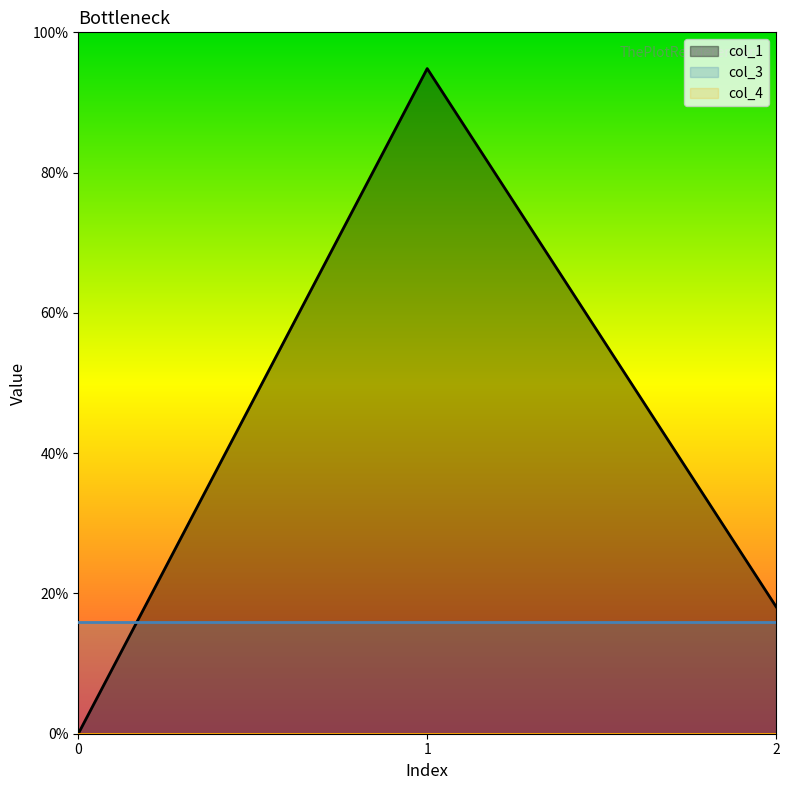

Between 2 and 0, which is larger?

2